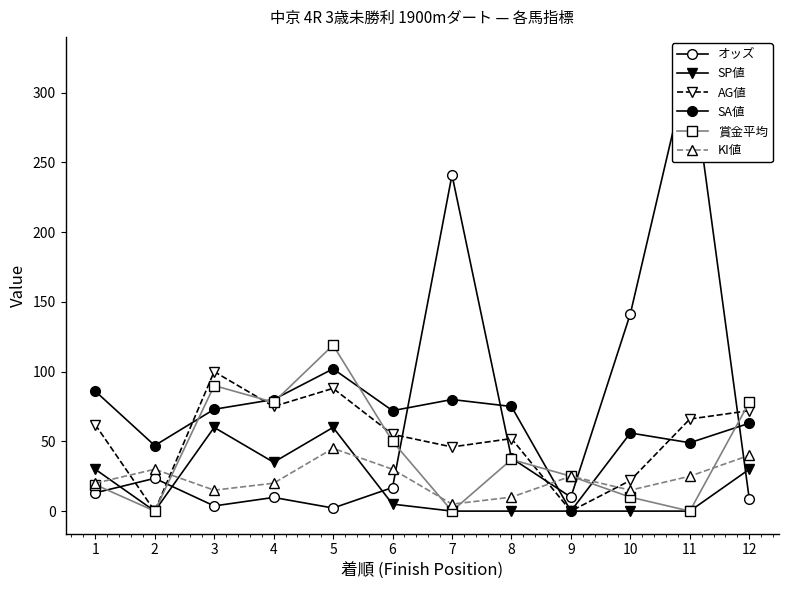

Which label corresponds to the largest value in the chart?

11